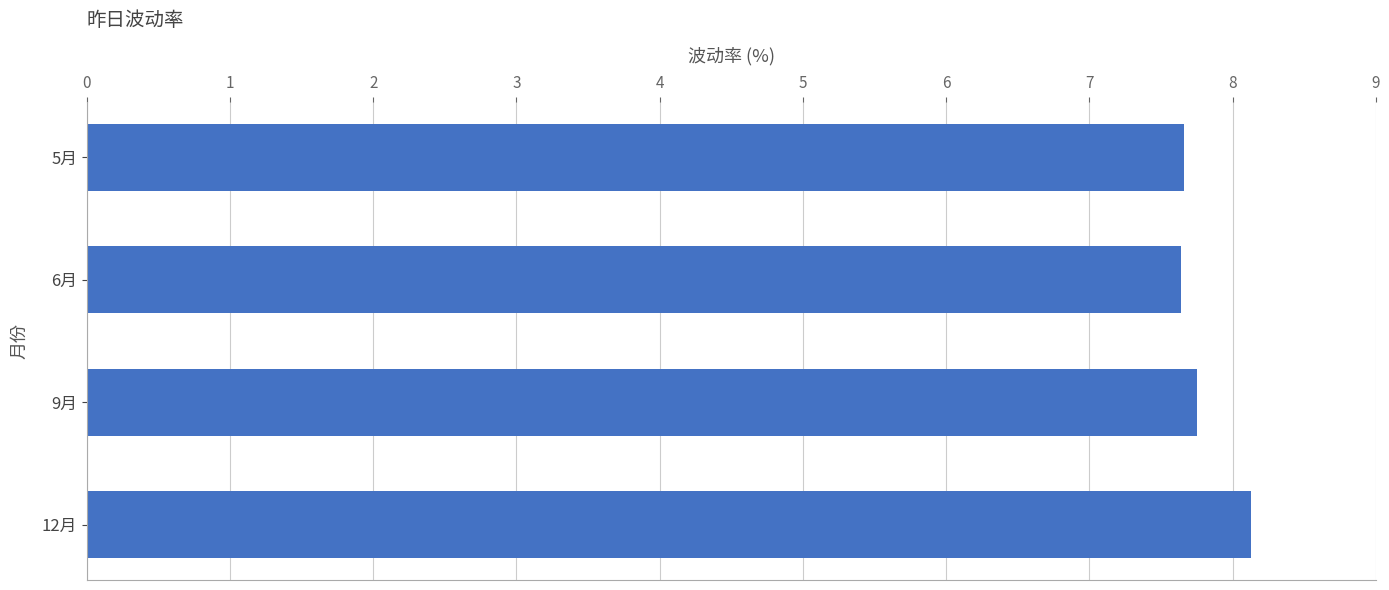

What is the minimum value shown in the chart?

7.6